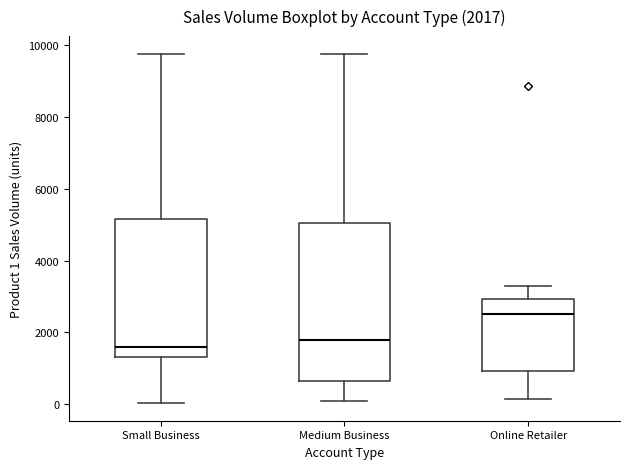

Which box's median line is the highest?

Online Retailer